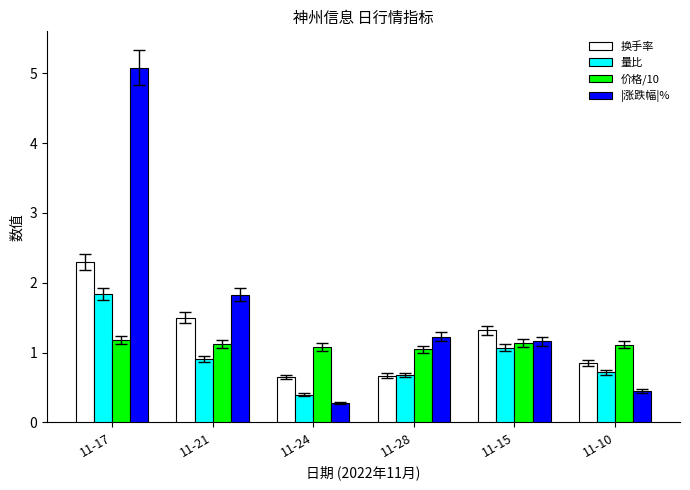

How many bars are there in total?

24